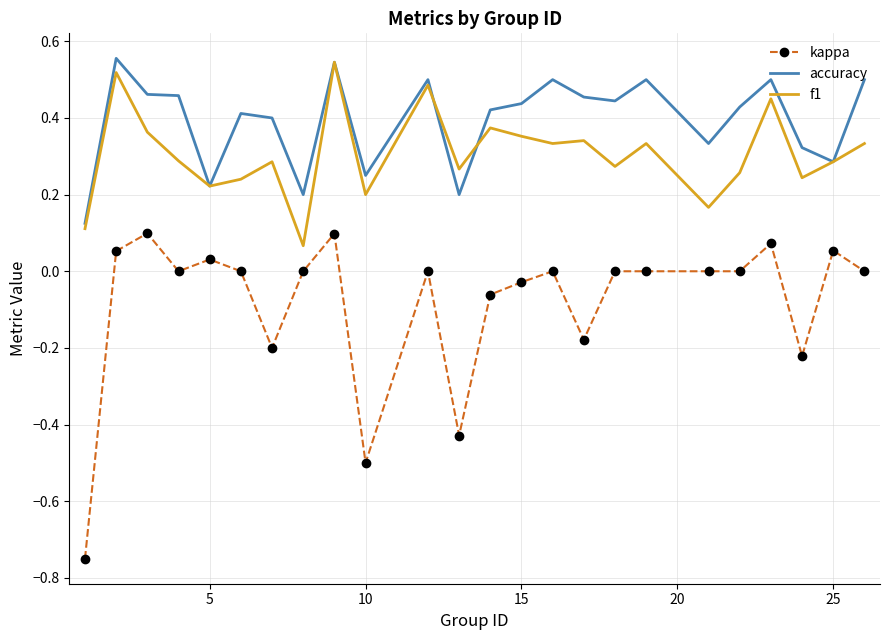

Which series has the largest total across all categories?

accuracy